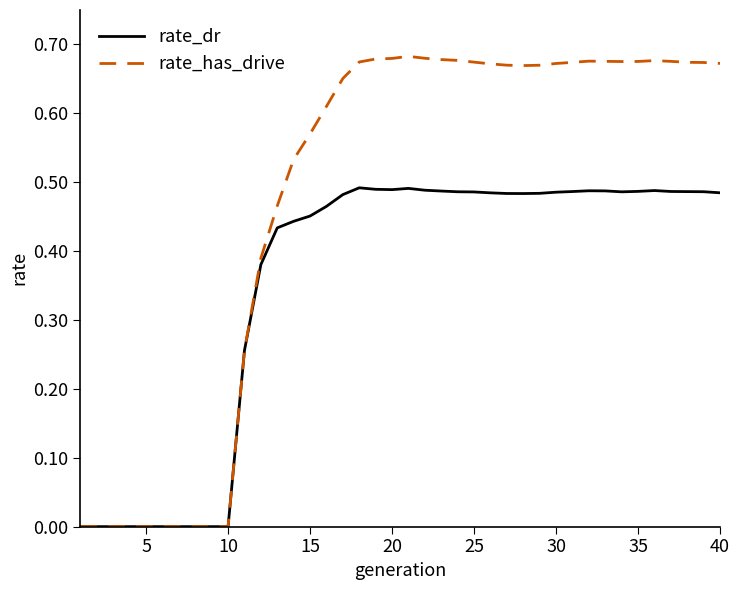

List the series in order of their overall mean, highest first.

rate_has_drive, rate_dr